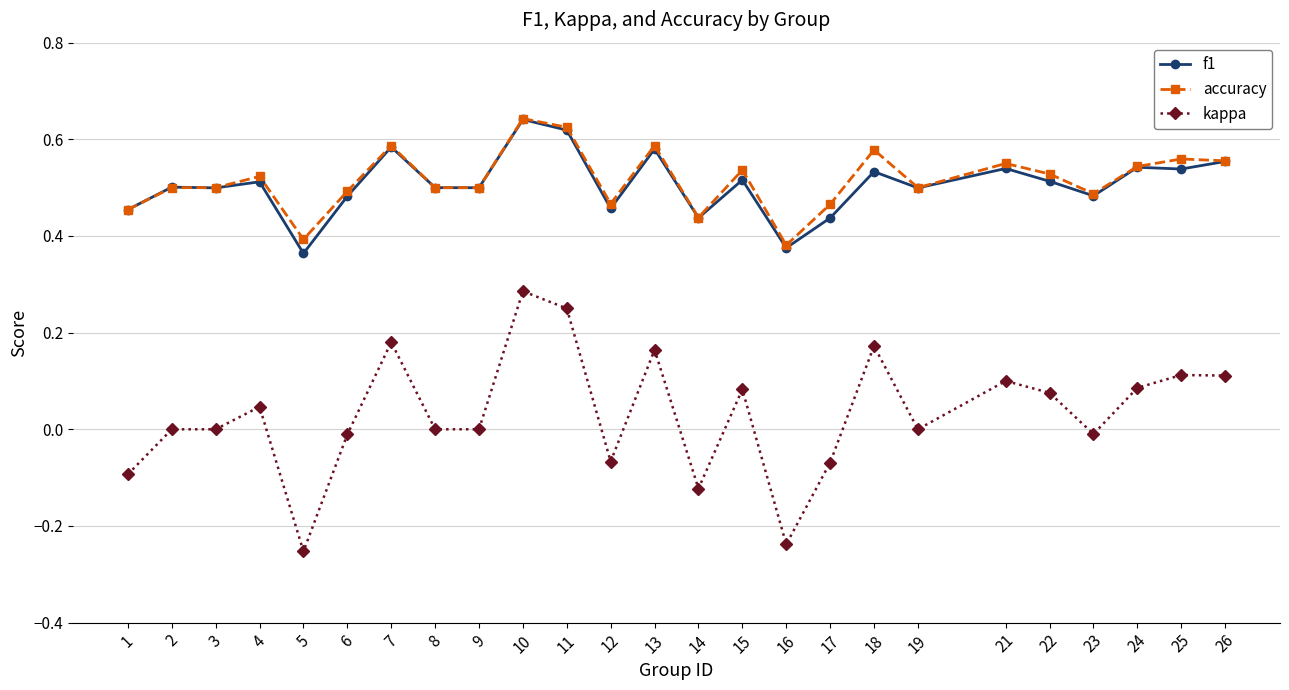

True or false: kappa and accuracy intersect in this chart.

False